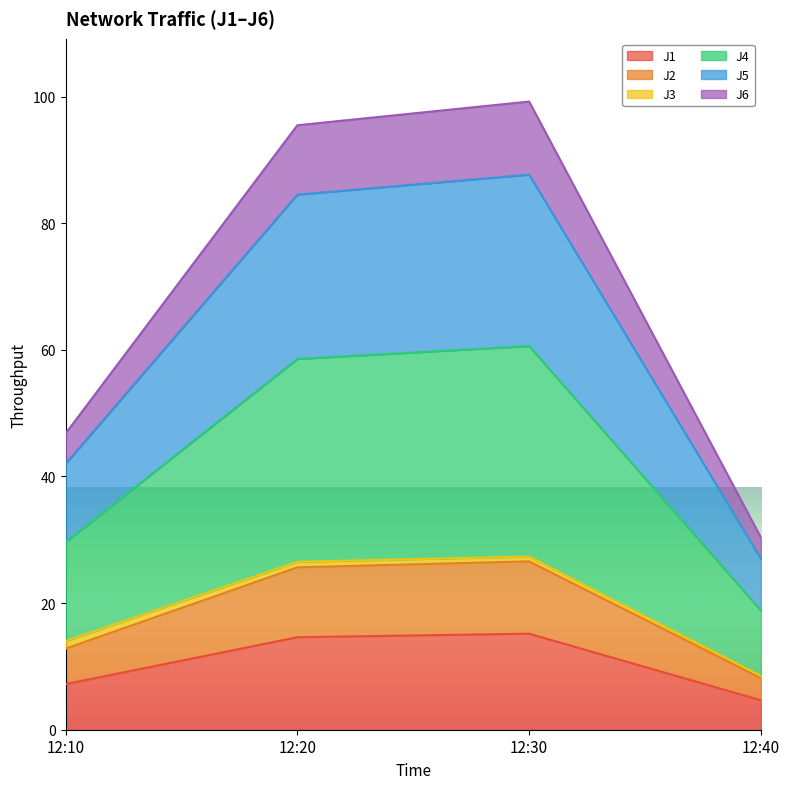

At which label does J1 reach its minimum?

12:40